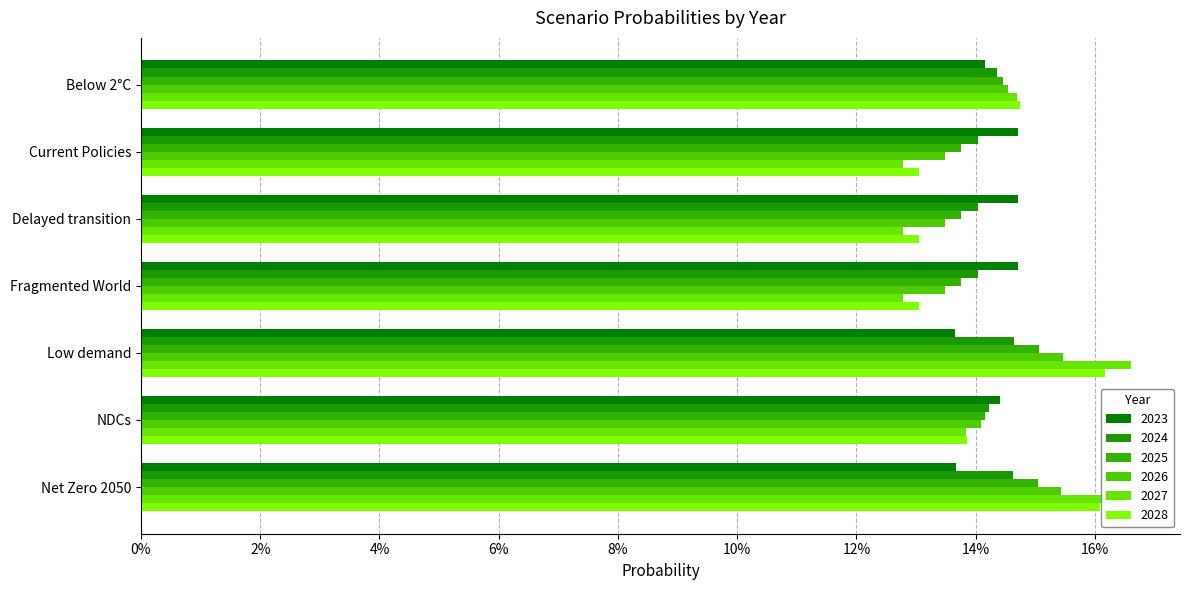

Count the number of categories in the chart.

7